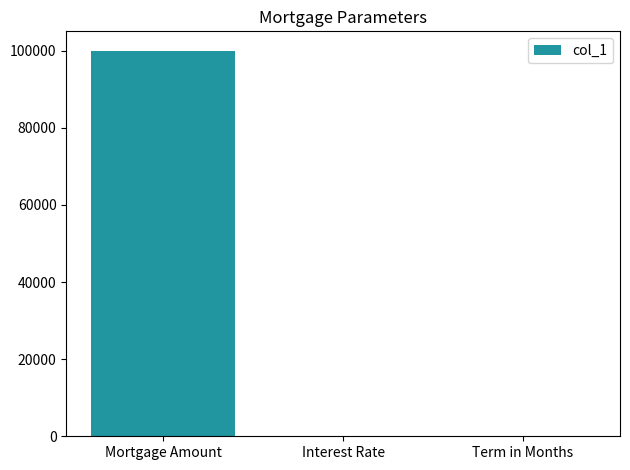

The chart shows a value of 32234.3 at Mortgage Amount. True or false?

False